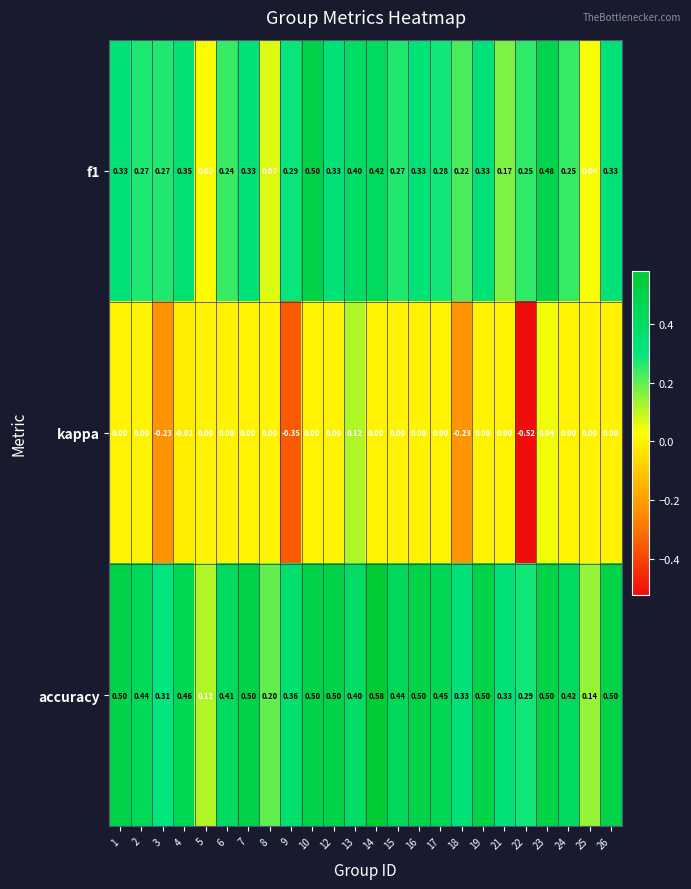

Is the value of accuracy at 22 greater than the value of f1 at 8?

Yes